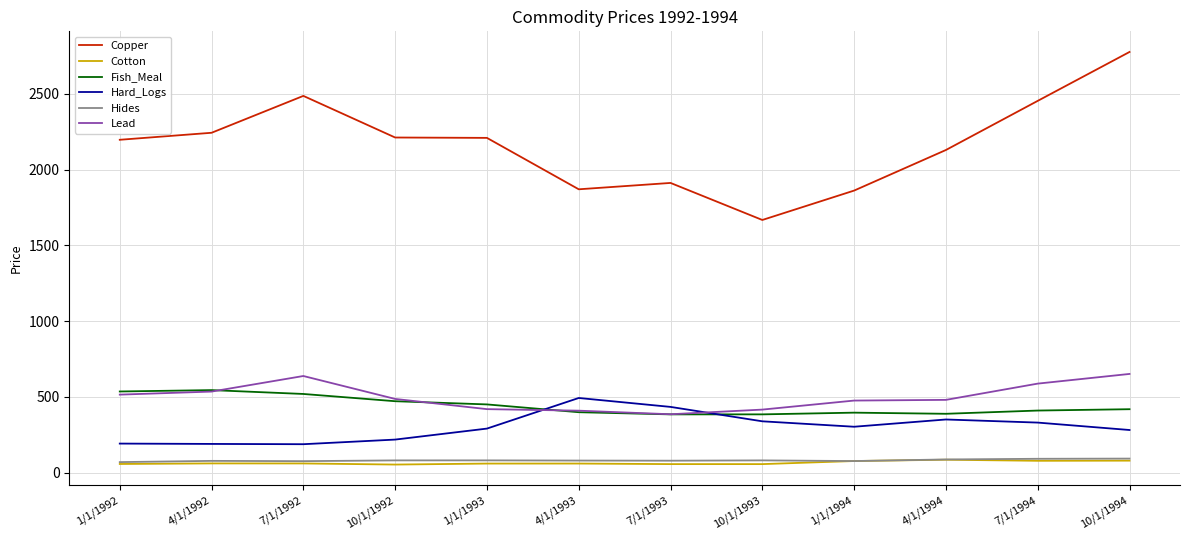

The value of Hard_Logs at 4/1/1994 is 533.4. True or false?

False